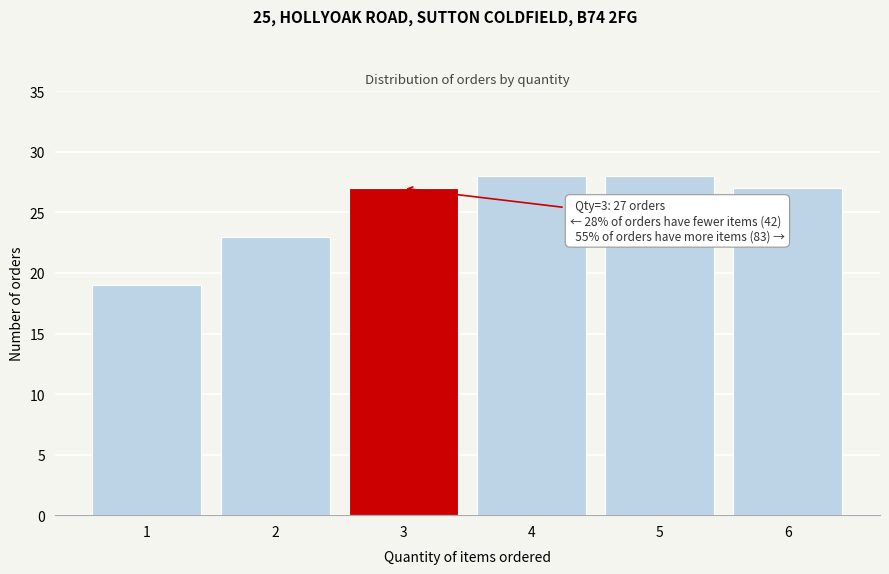

Reading left to right, what are all the values shown in this chart?

19	23	27	28	28	27